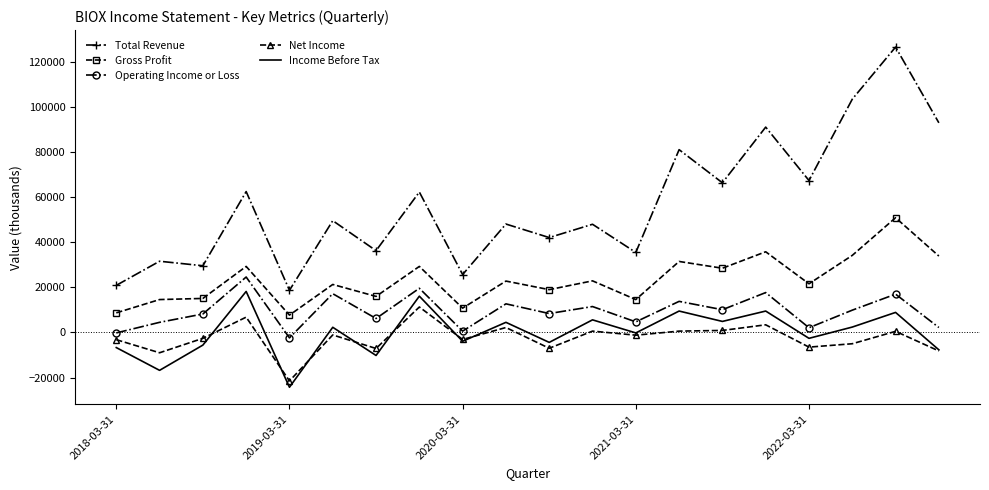

What is the greatest value displayed?

126600